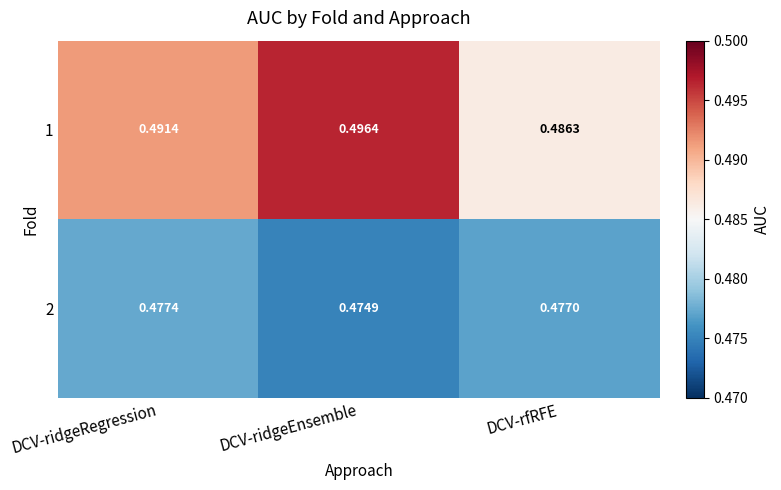

At which label does 2 reach its minimum?

DCV-ridgeEnsemble